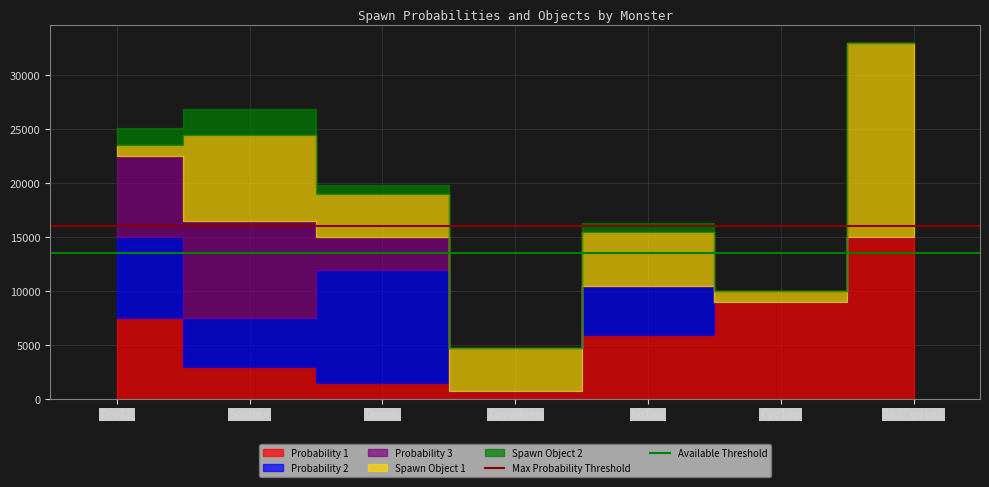

What is the sum of all Available Threshold values?

27000